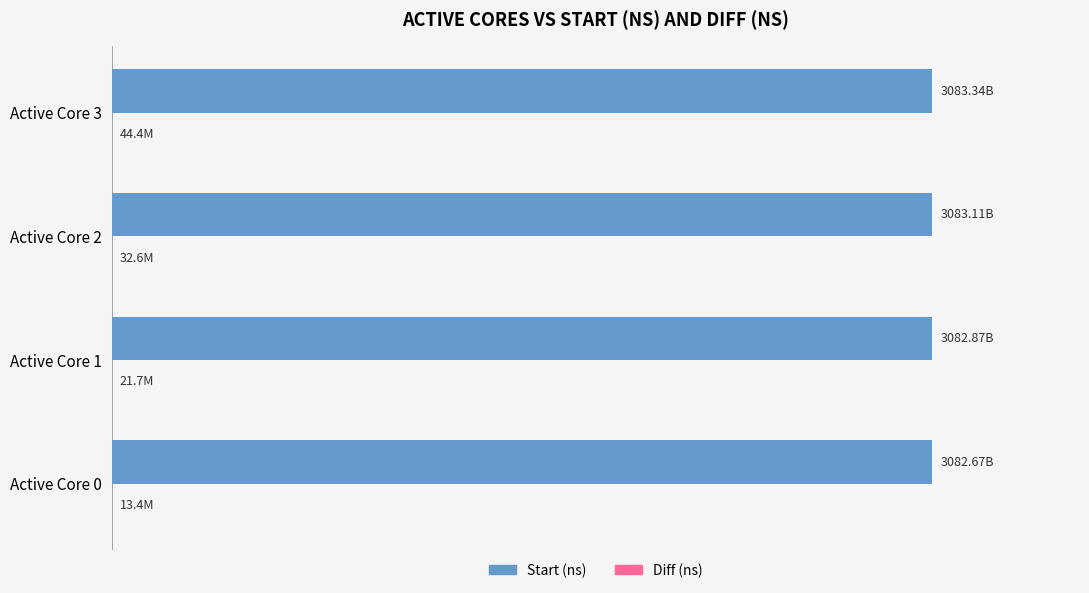

What is the value of the Diff (ns) bar at the 3rd from the left?

32592187